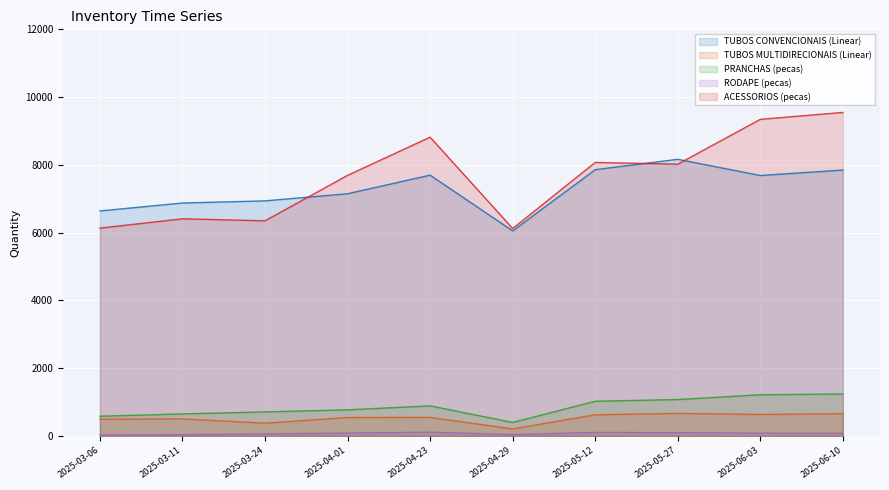

What is the total value across all series at 2025-04-23?

18052.8